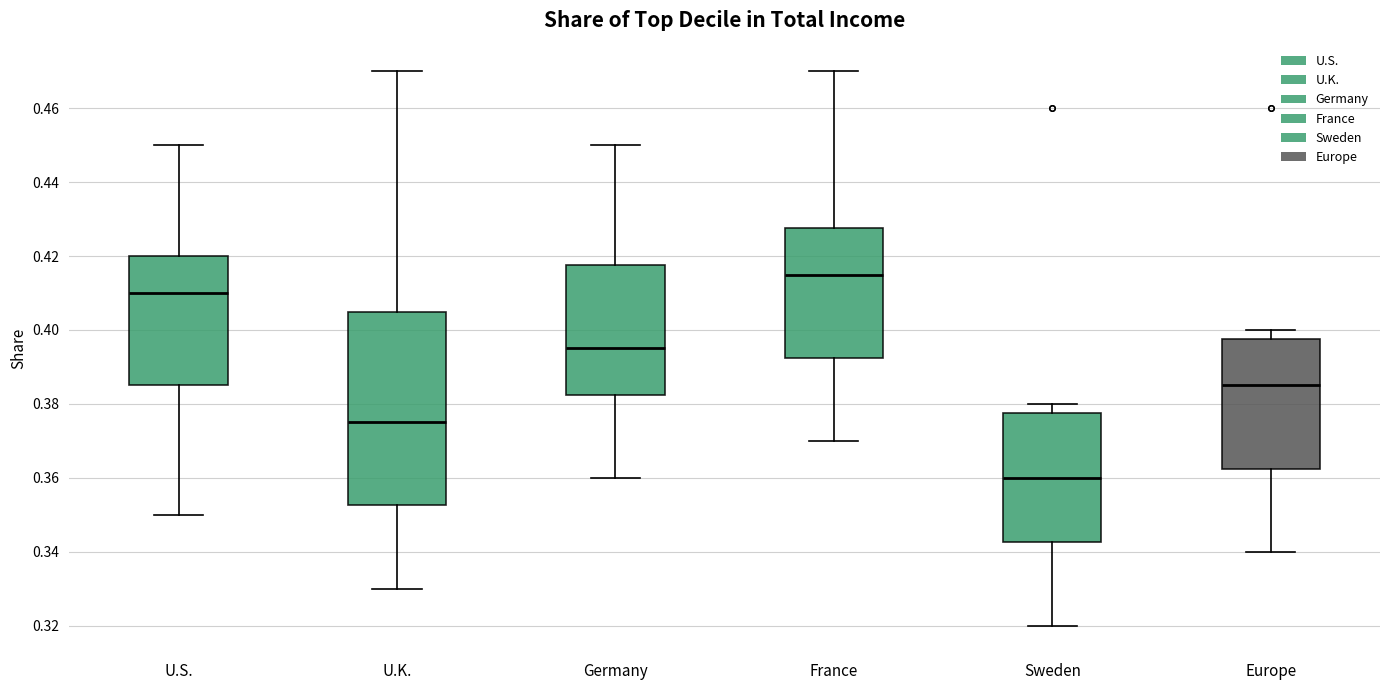

Where does the upper whisker of the box for France end on the y-axis? The values are not printed on the chart, so give them approximately, as read against the axis.

0.470